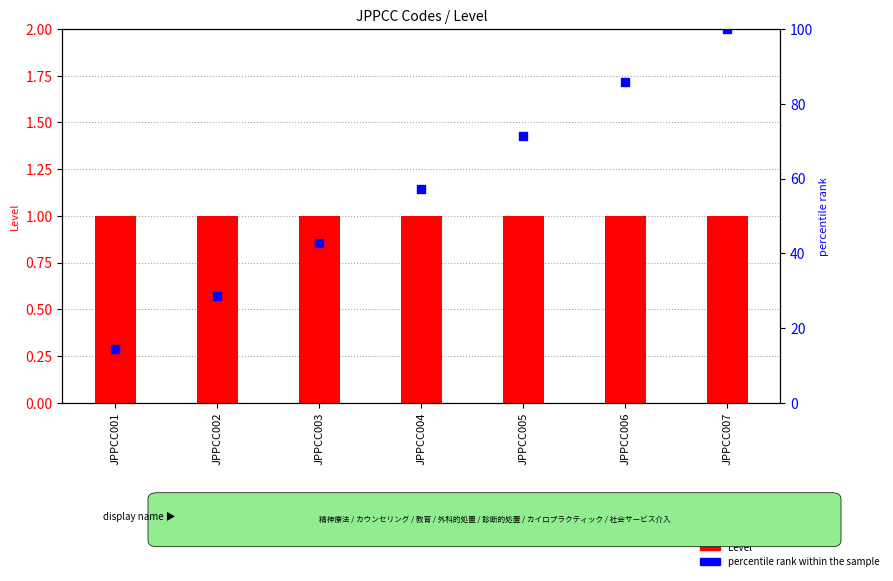

At how many categories does at least one series exceed 42?

5